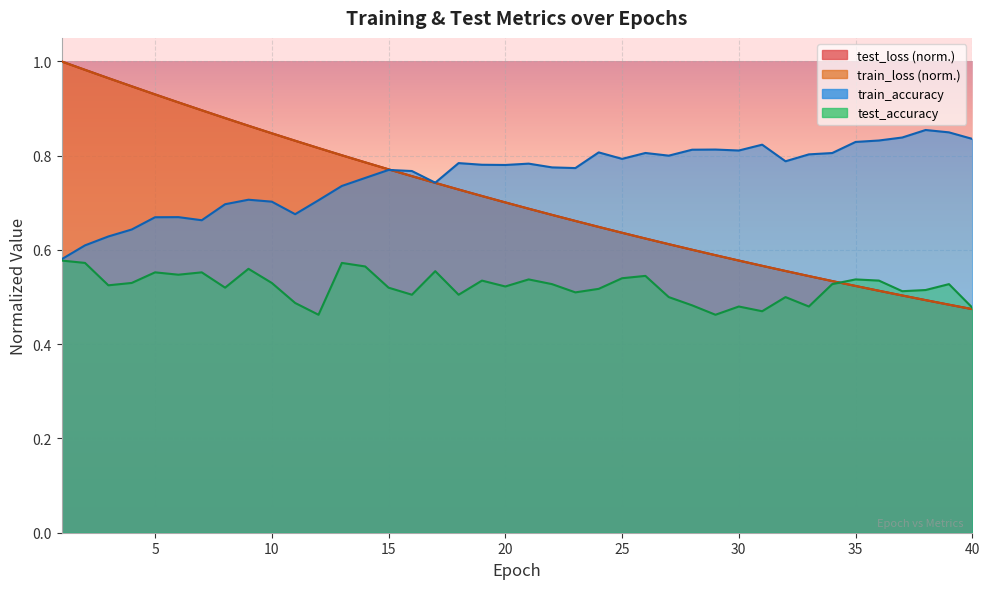

What is the minimum value for train_loss?

0.5